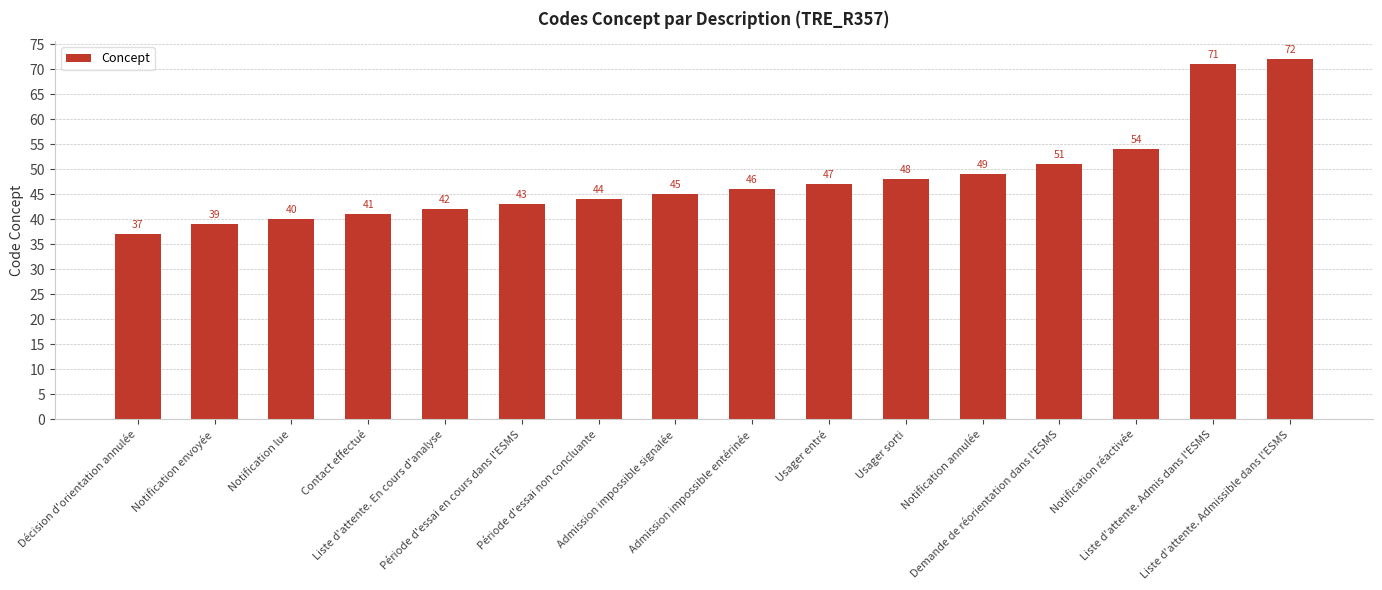

Reading left to right, list all the values displayed in this chart.

Décision d'orientation annulée=37	Notification envoyée=39	Notification lue=40	Contact effectué=41	Liste d'attente. En cours d'analyse=42	Période d'essai en cours dans l'ESMS=43	Période d'essai non concluante=44	Admission impossible signalée=45	Admission impossible entérinée=46	Usager entré=47	Usager sorti=48	Notification annulée=49	Demande de réorientation dans l'ESMS=51	Notification réactivée=54	Liste d'attente. Admis dans l'ESMS=71	Liste d'attente. Admissible dans l'ESMS=72